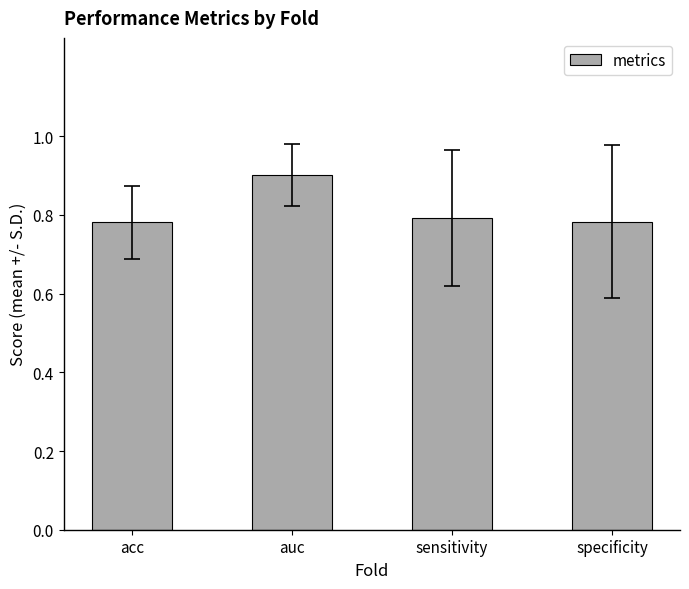

What is the sum of all values?

3.3